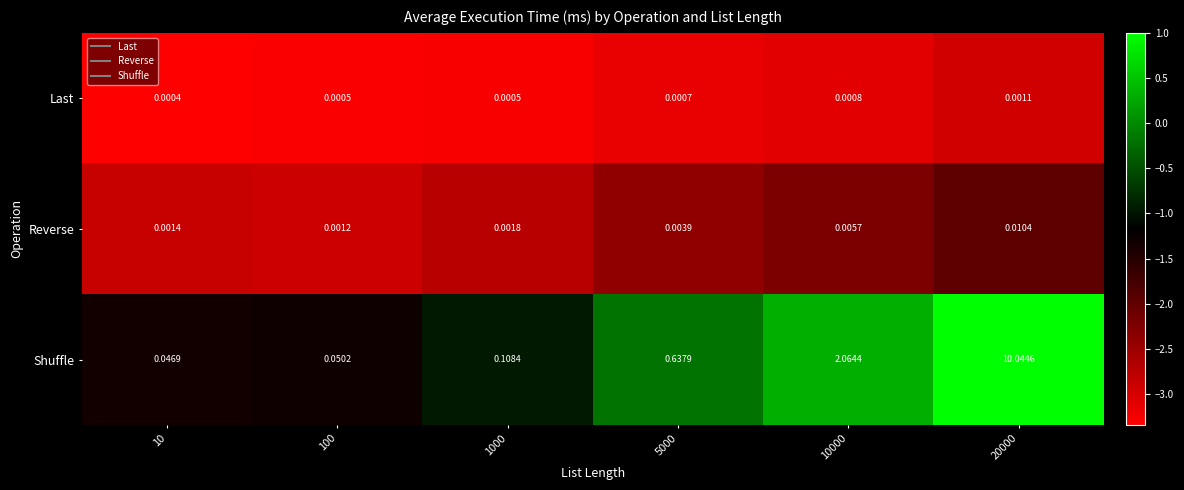

Rank the series by their maximum value, from highest to lowest.

Shuffle, Reverse, Last